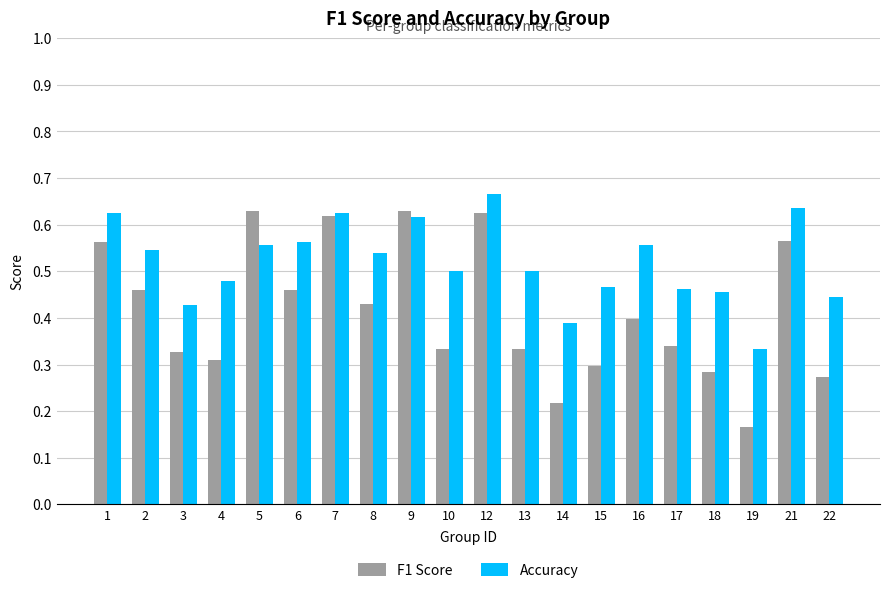

Is it true that Accuracy equals 0.1 at 16?

False